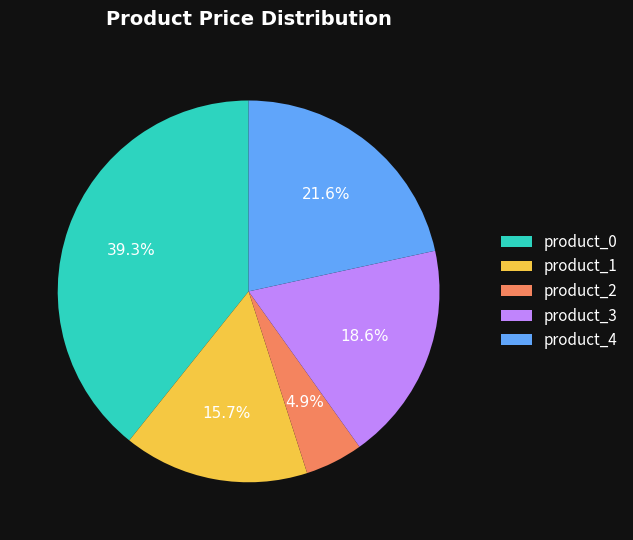

To the nearest percent, what is the difference between the largest and smallest slice percentages?

34%